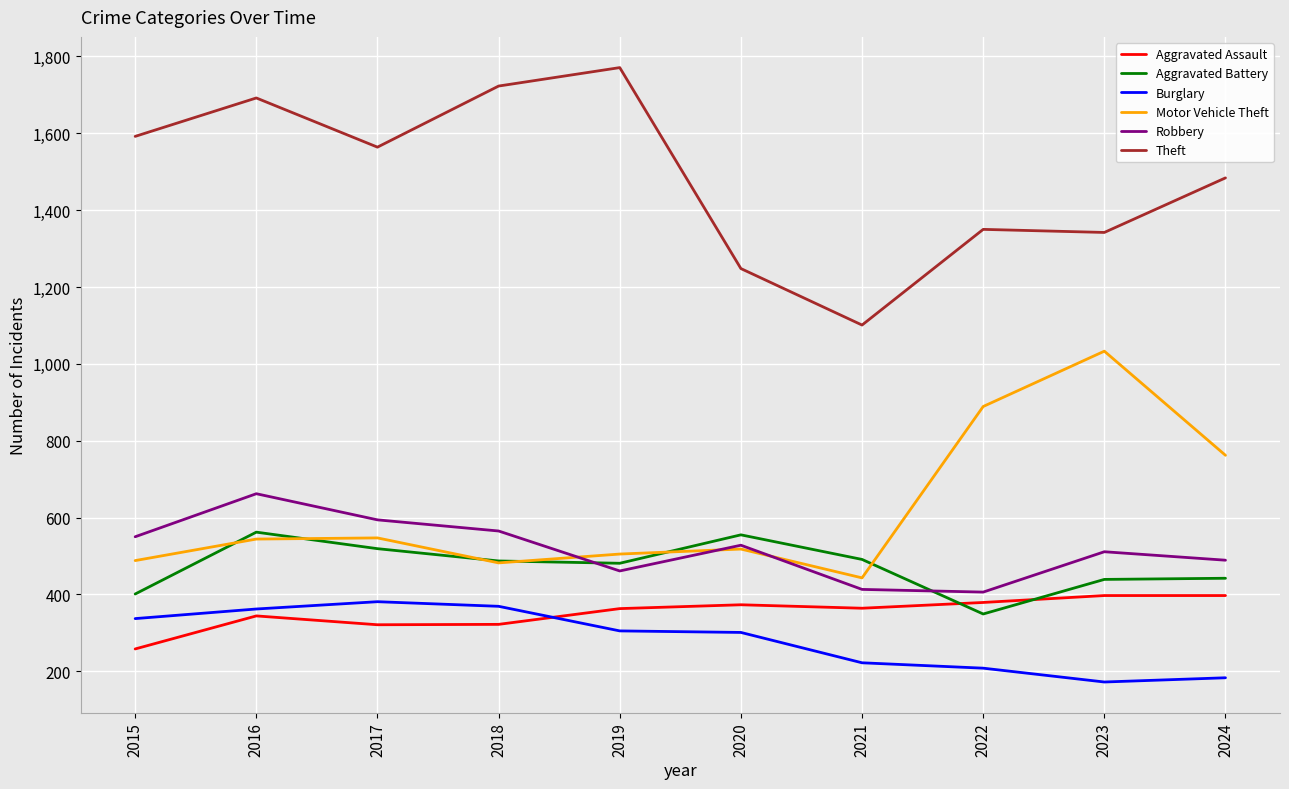

True or false: Burglary and Aggravated Battery intersect in this chart.

False